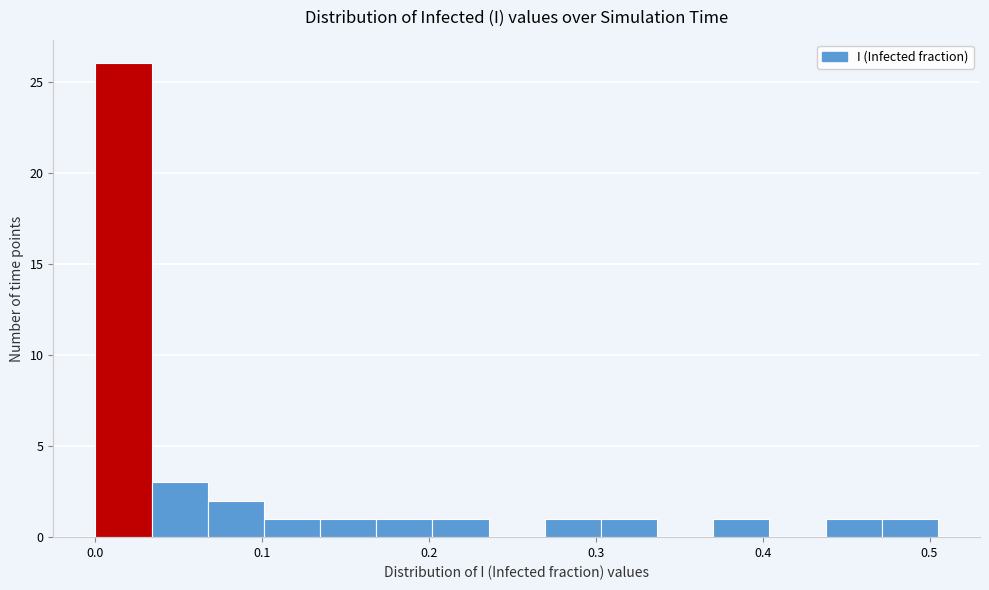

Around what value on the x-axis is the tallest bar? Give the approximate position of its centre, as read against the axis.

0.02